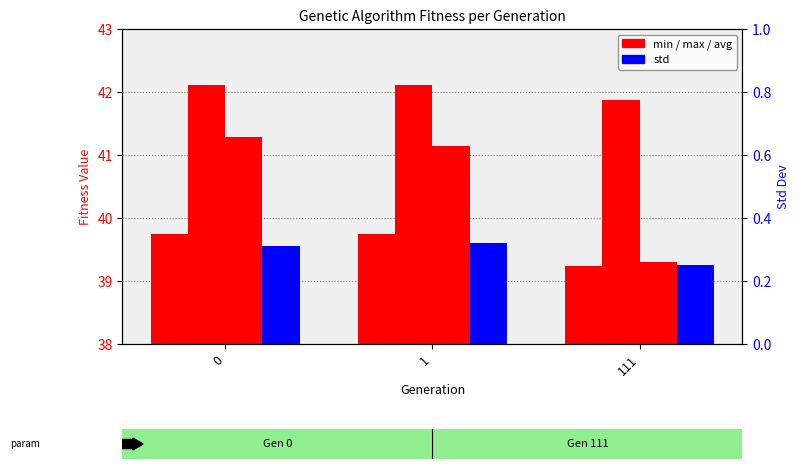

Reading right to left, extract all data points from this chart.

min: 39.2	39.7	39.7
max: 41.9	42.1	42.1
avg: 39.3	41.1	41.3
std: 0.3	0.3	0.3